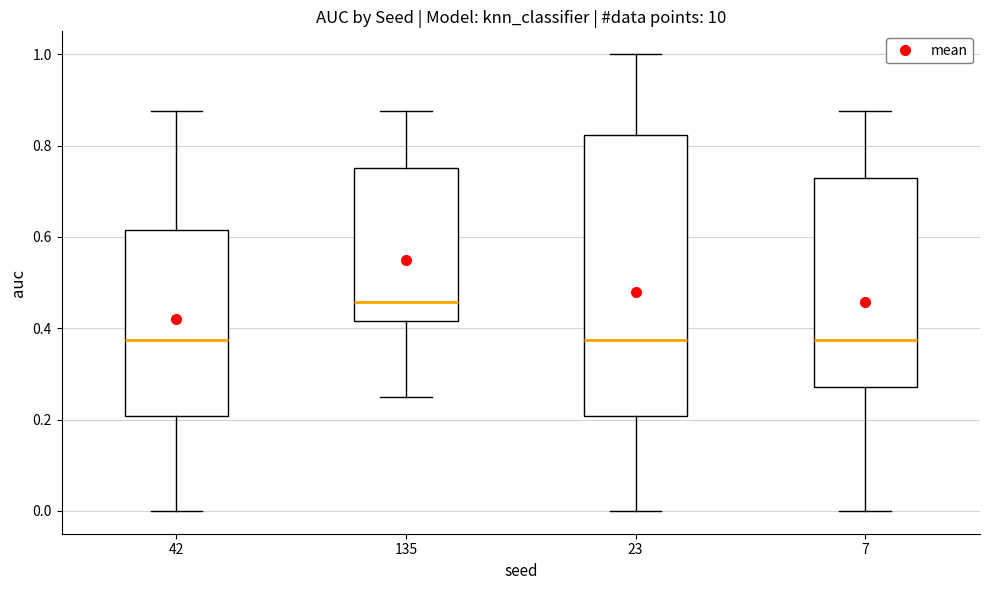

Reading left to right, transcribe this box plot: for each box, give where its median line is, the range the box spans, and where its two whiskers end, as read against the y-axis. The values are not printed on the chart, so give them approximately, as read against the axis.

42: median 0.38, box 0.20 to 0.62, whiskers 0.00 to 0.88
135: median 0.46, box 0.42 to 0.76, whiskers 0.26 to 0.88
23: median 0.38, box 0.20 to 0.82, whiskers 0.00 to 1.00
7: median 0.38, box 0.28 to 0.72, whiskers 0.00 to 0.88